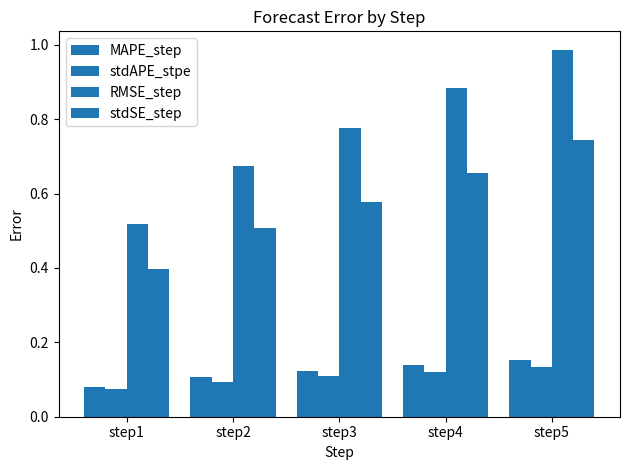

What is the difference between the MAPE_step values at step5 and step1?

0.1